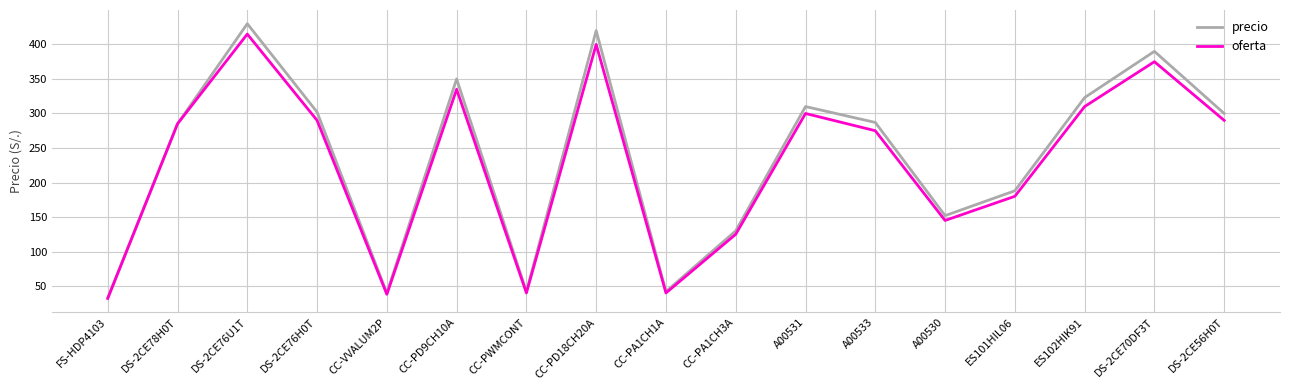

Reading left to right, transcribe all the data shown in this chart.

precio: FS-HDP4103=33	DS-2CE78H0T=285	DS-2CE76U1T=430	DS-2CE76H0T=302	CC-VVALUM2P=40	CC-PD9CH10A=350	CC-PWMCONT=42	CC-PD18CH20A=420	CC-PA1CH1A=42	CC-PA1CH3A=130	A00531=310	A00533=287	A00530=152	ES101HIL06=188	ES102HIK91=323	DS-2CE70DF3T=390	DS-2CE56H0T=300
oferta: FS-HDP4103=32	DS-2CE78H0T=285	DS-2CE76U1T=415	DS-2CE76H0T=290	CC-VVALUM2P=38	CC-PD9CH10A=335	CC-PWMCONT=40	CC-PD18CH20A=400	CC-PA1CH1A=40	CC-PA1CH3A=125	A00531=300	A00533=275	A00530=145	ES101HIL06=180	ES102HIK91=310	DS-2CE70DF3T=375	DS-2CE56H0T=290